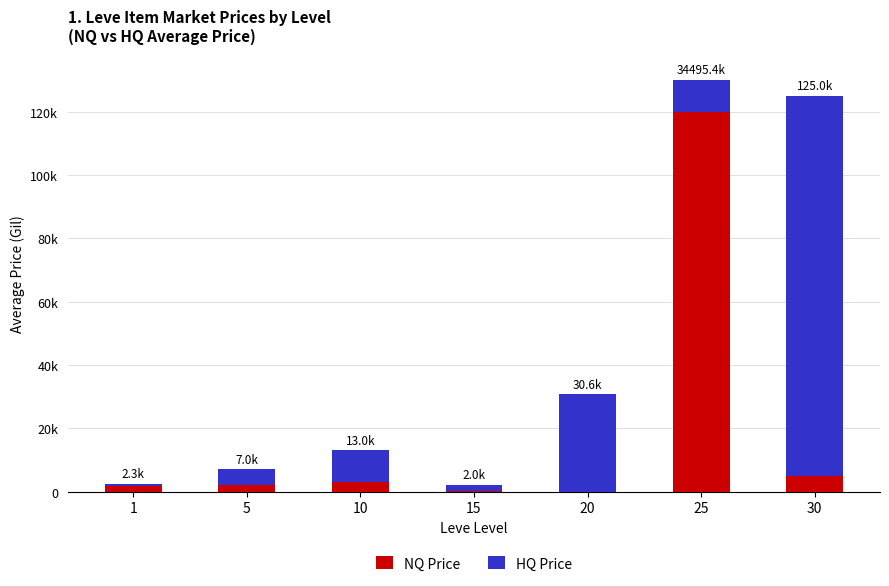

Is it true that NQ Price equals 1724.0 at 1?

True